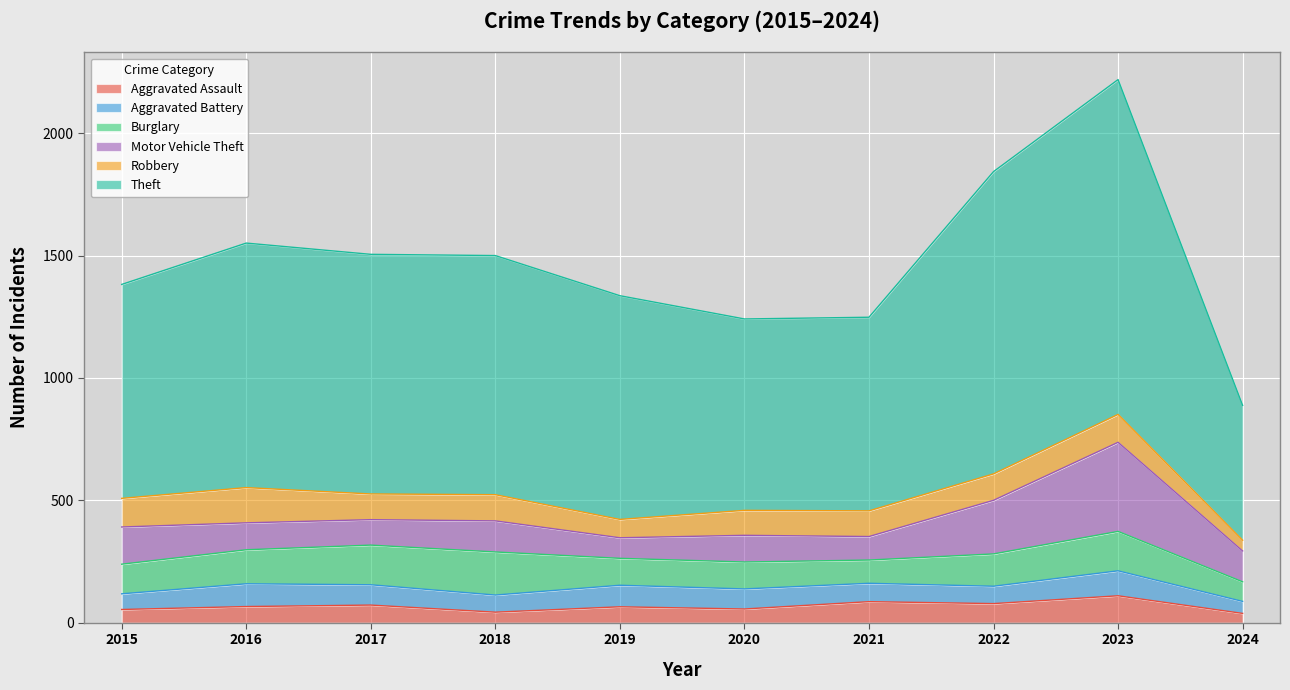

What is the difference between the second highest and second lowest values in the Aggravated Battery series?

29